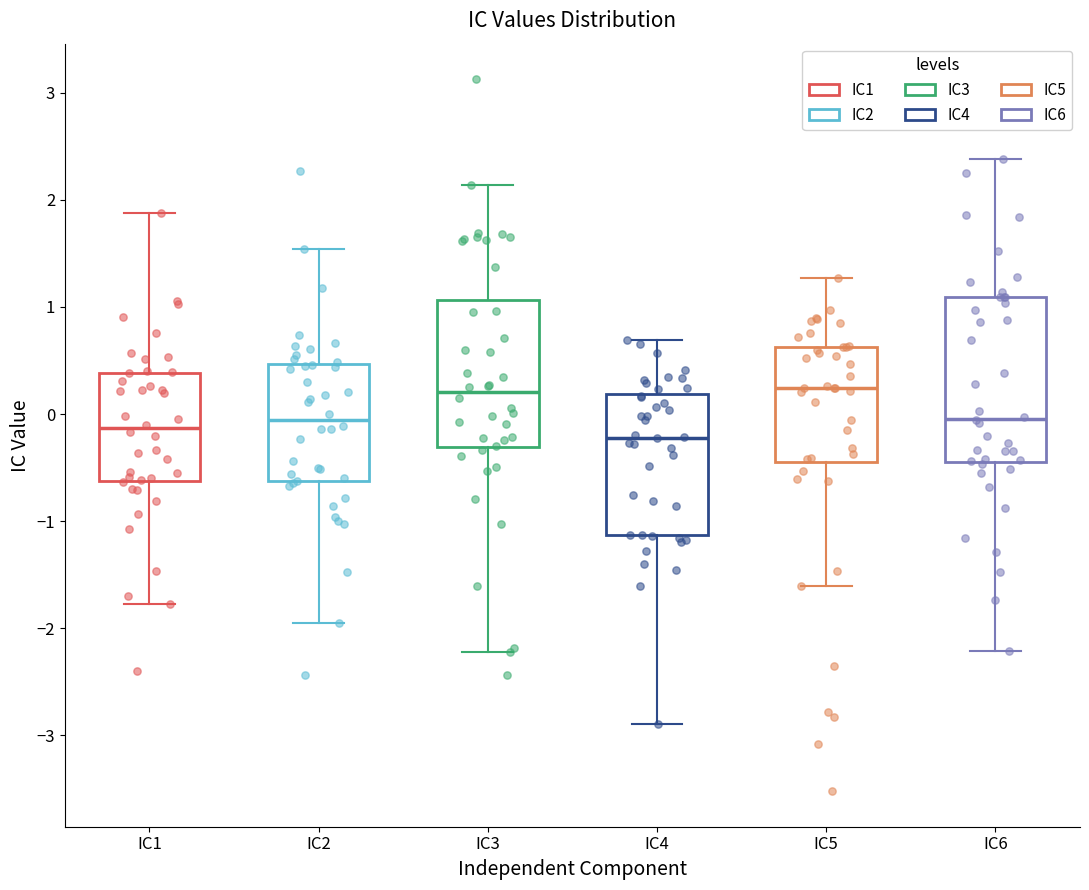

Where is the lower edge of the box for IC3 on the y-axis? The values are not printed on the chart, so give them approximately, as read against the axis.

-0.3